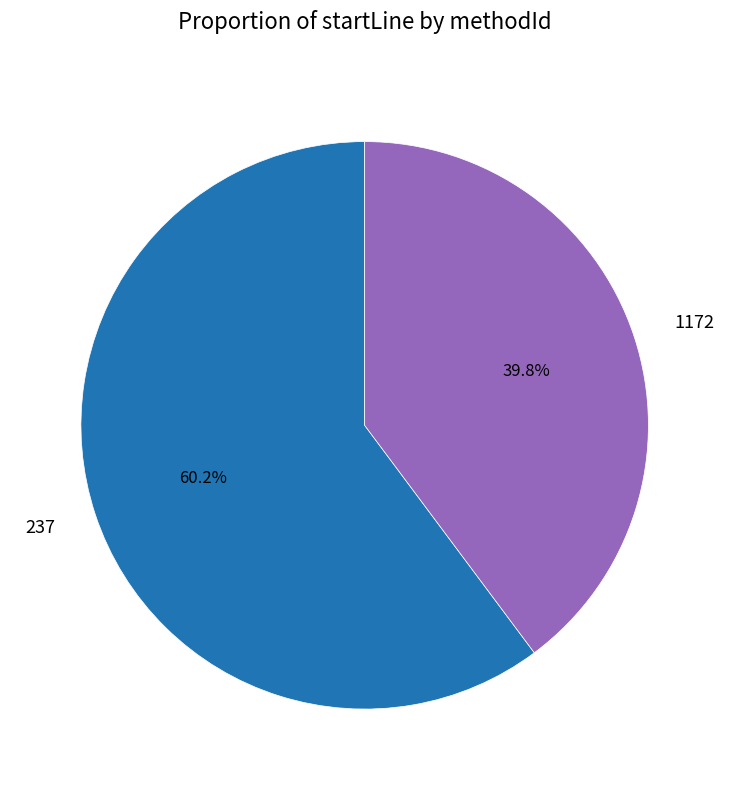

To the nearest percent, what is the difference between the largest and smallest slice percentages?

20%